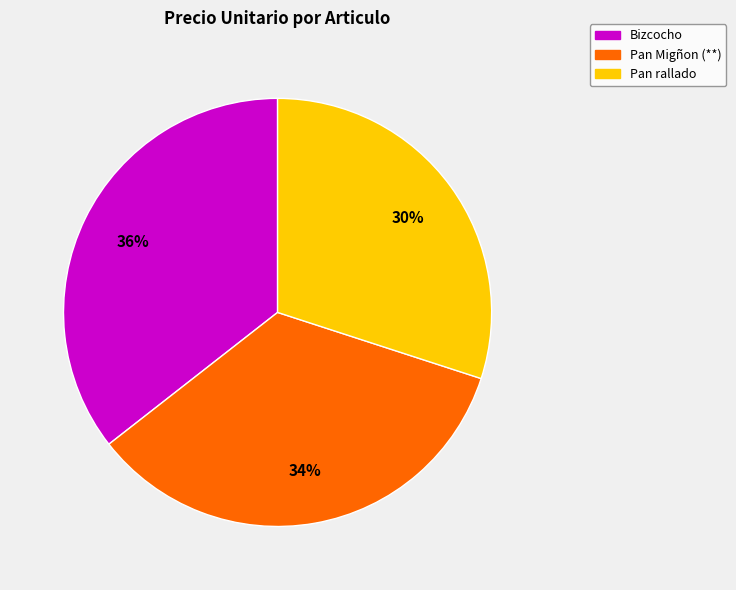

True or false: Bizcocho accounts for 36% of the total.

True